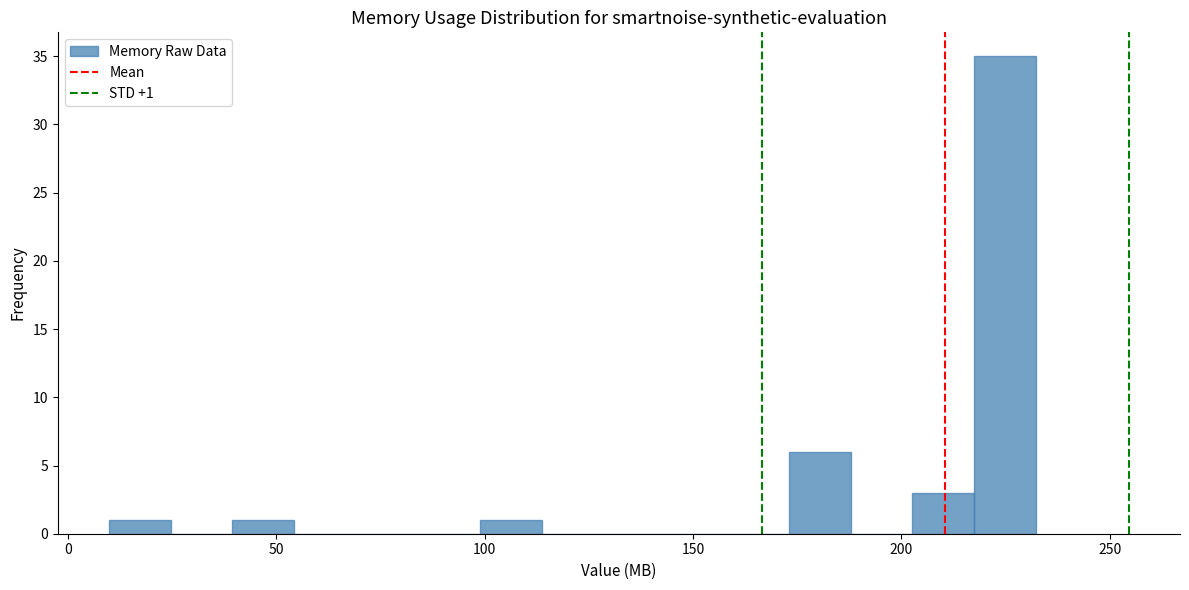

Read against the x-axis, roughly where is the centre of the tallest bar?

225